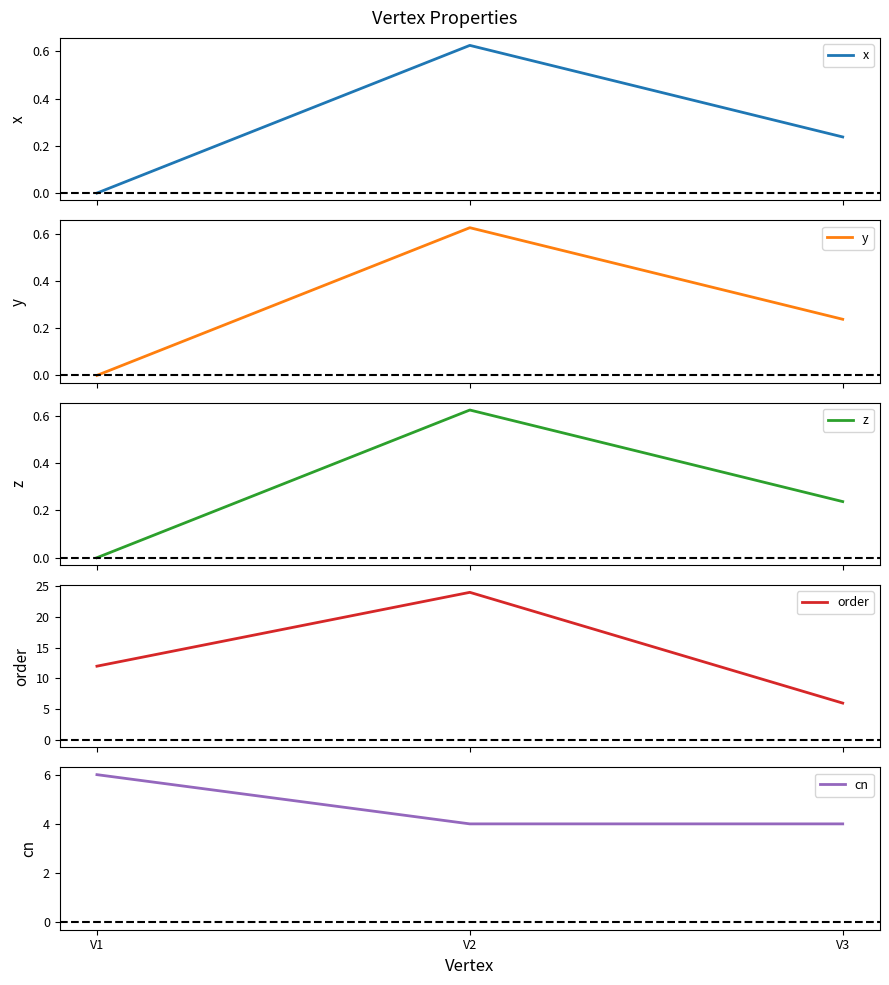

Is this an area chart (filled region under the line)?

No